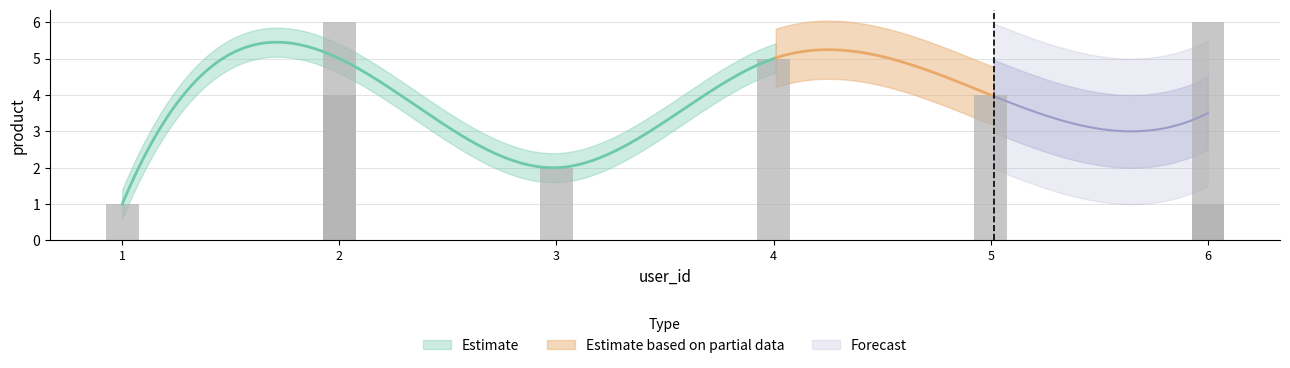

Read the value at 1.

1